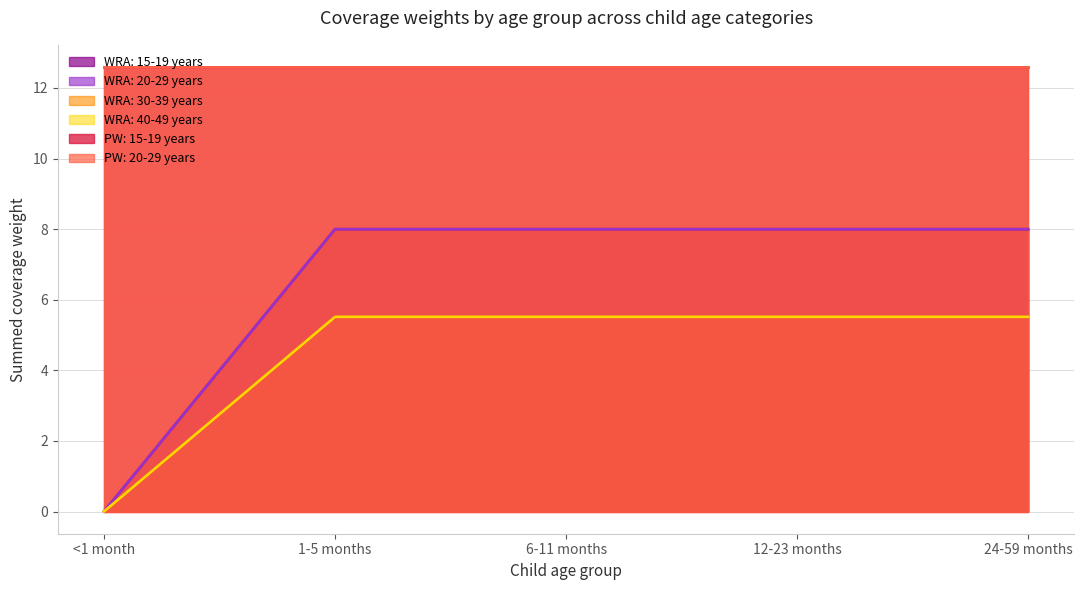

Does the chart display data point markers on the line(s)?

No